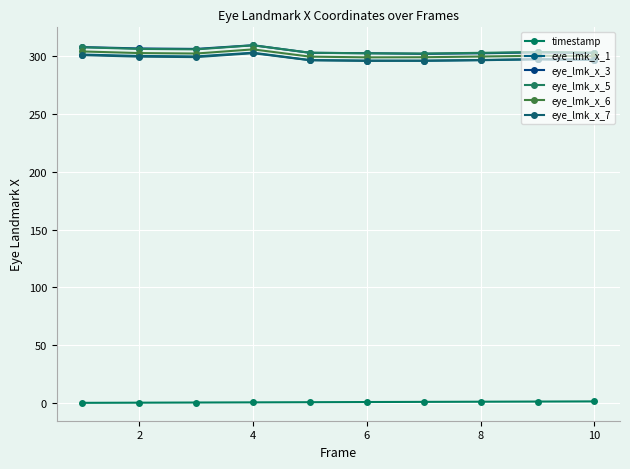

How many data points does each series have?

10